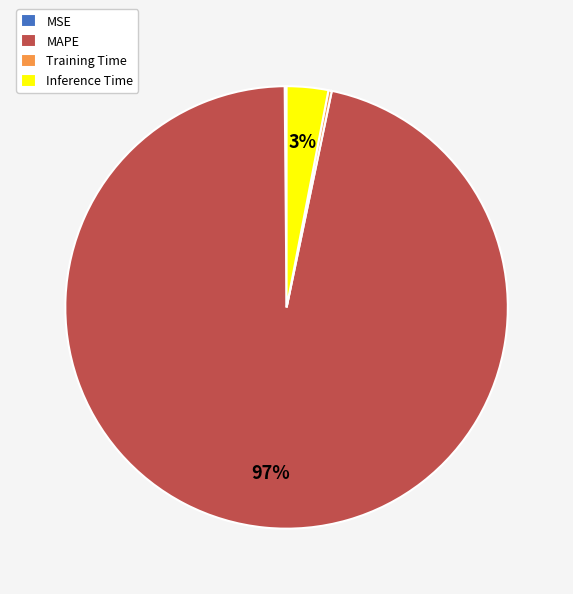

To the nearest percent, what is the average slice percentage?

25%